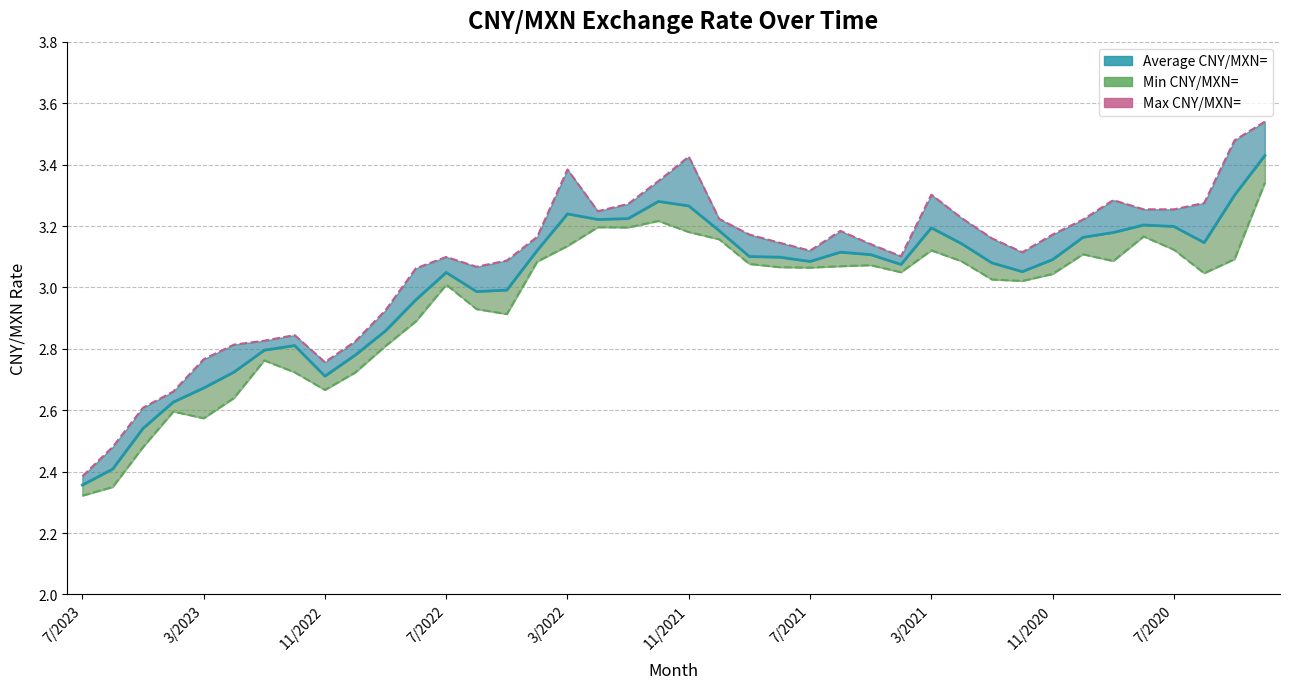

What is the minimum value shown in the chart?

2.3